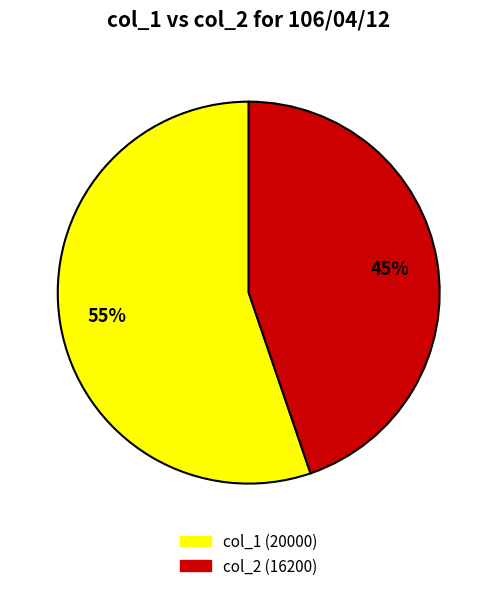

What is the smallest slice in the pie chart?

col_2 (16200)